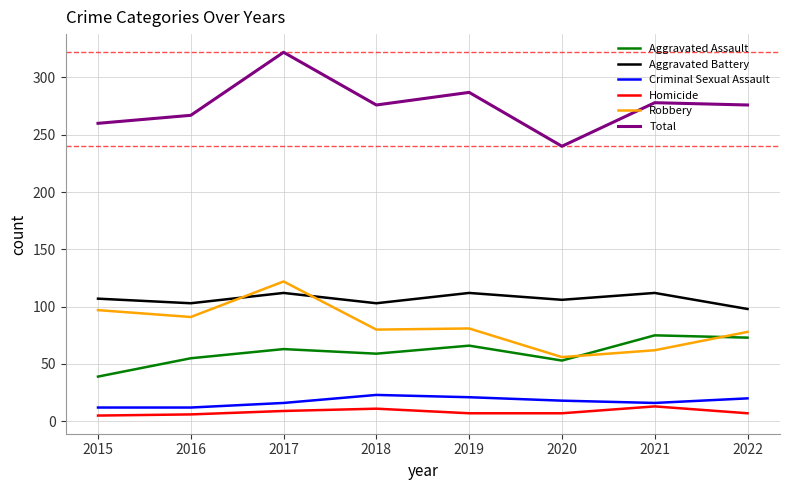

True or false: Criminal Sexual Assault and Aggravated Battery intersect in this chart.

False